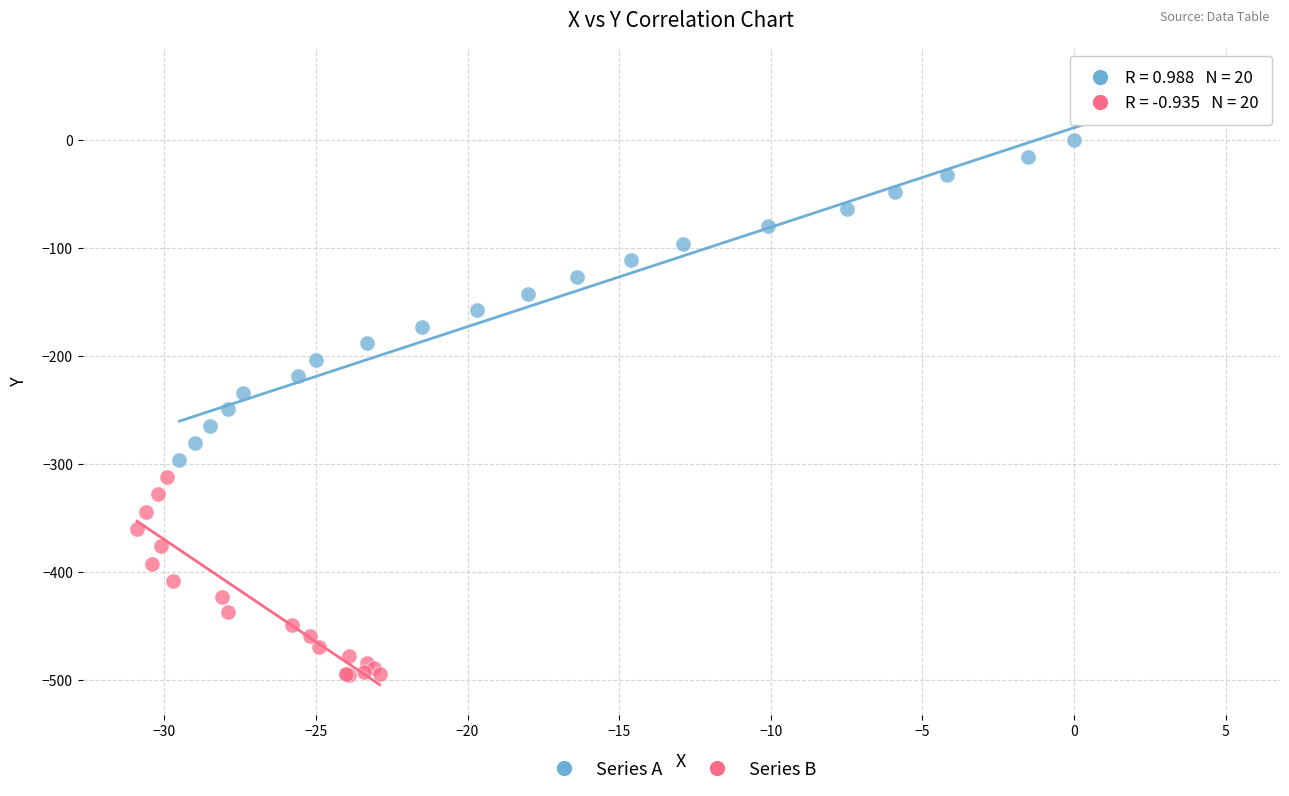

Which series has the largest Y range (max minus min)?

Series A